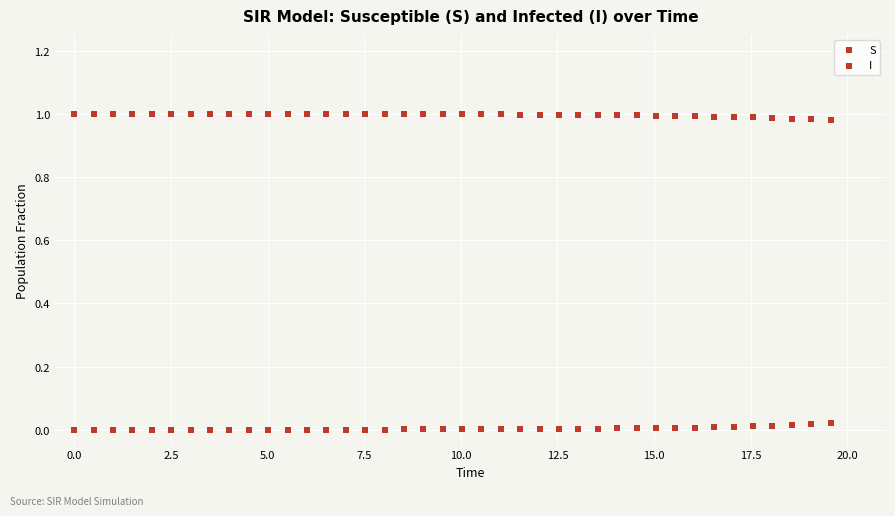

How many points are shown in the scatter plot?

80